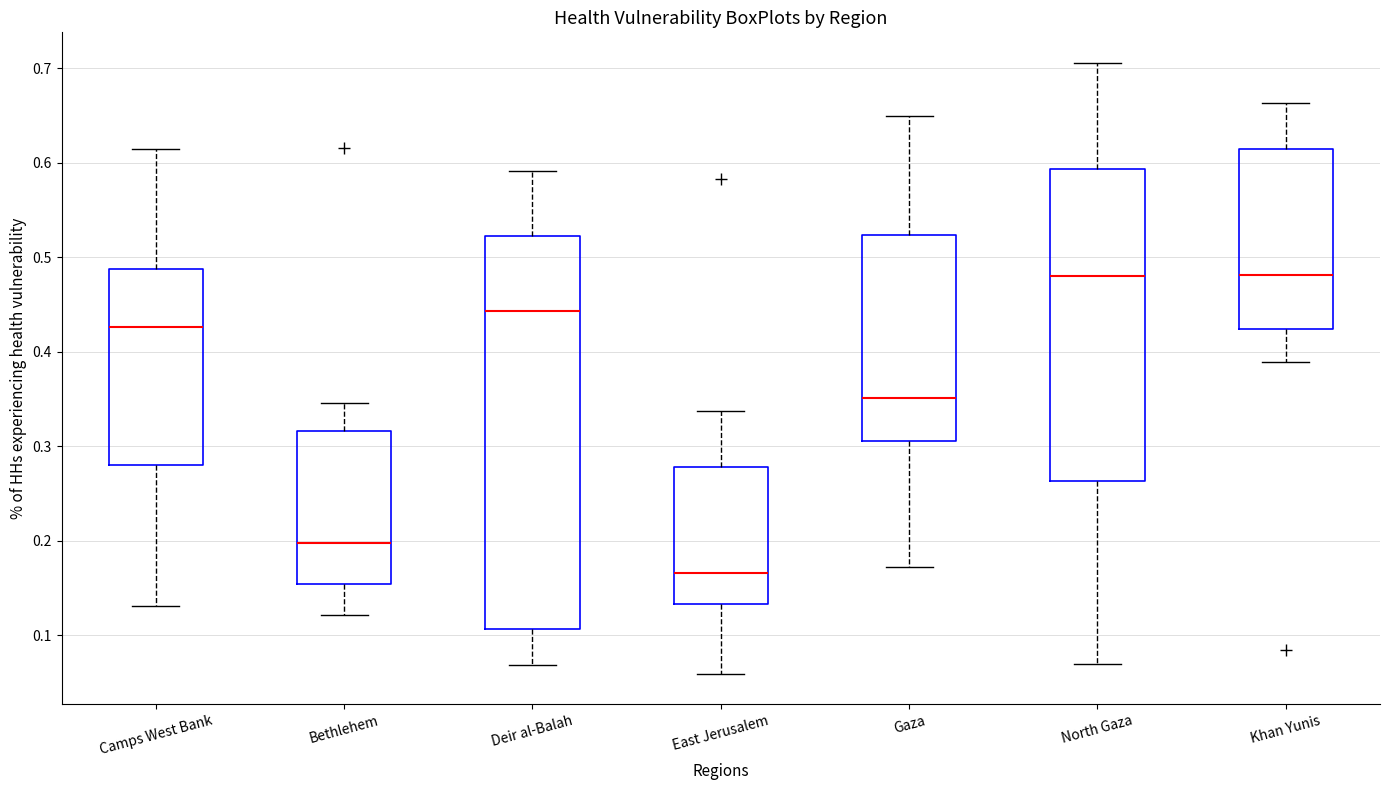

Which box's median line is the lowest?

East Jerusalem